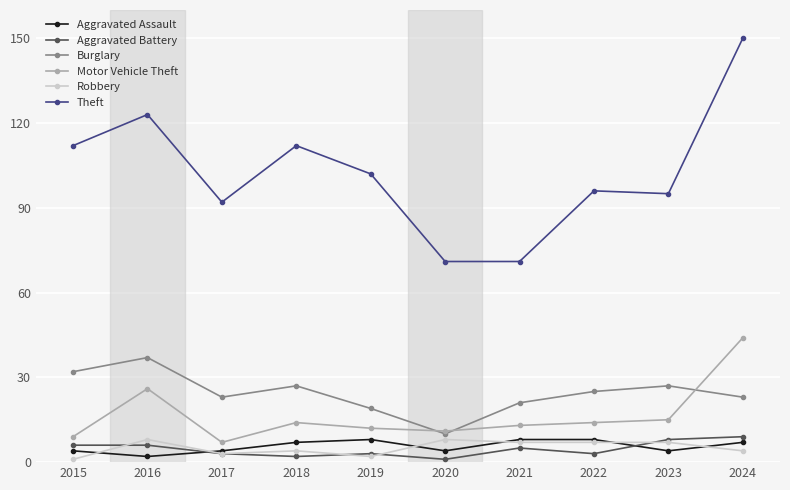

After their last crossing, which series has the higher values: Burglary or Motor Vehicle Theft?

Motor Vehicle Theft